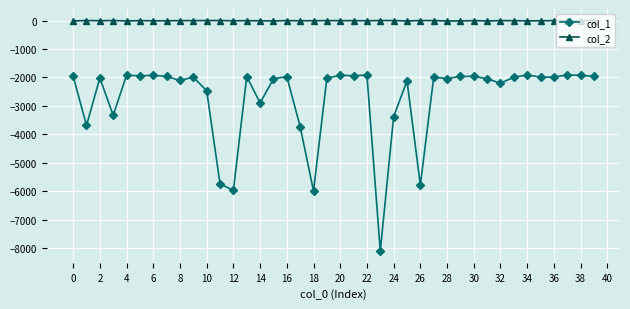

Which series has the widest spread of values?

col_1